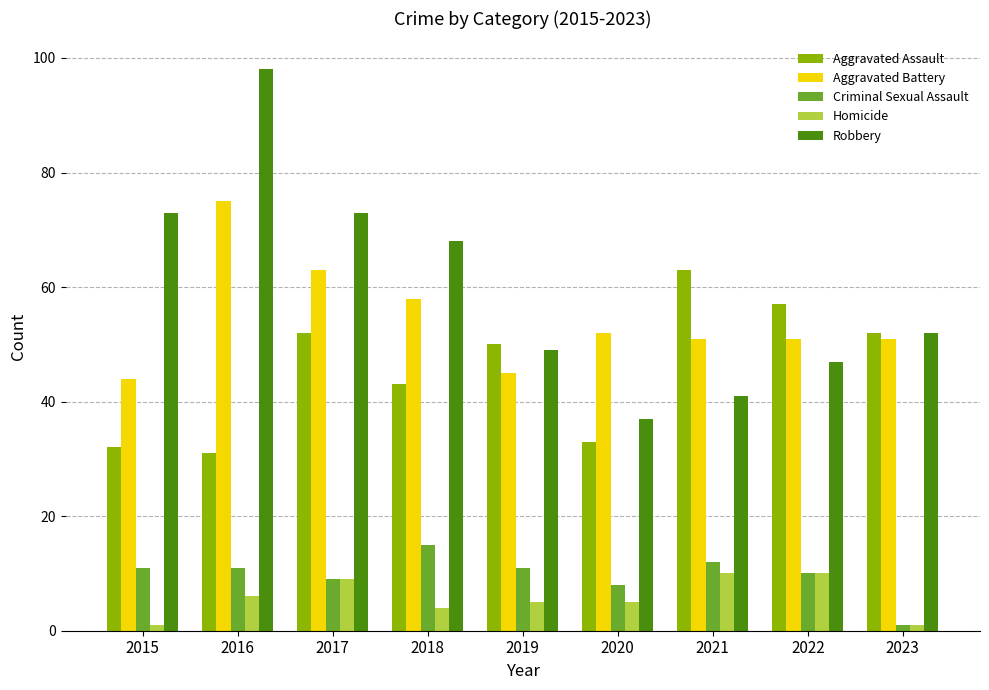

What is the maximum value for Homicide?

10